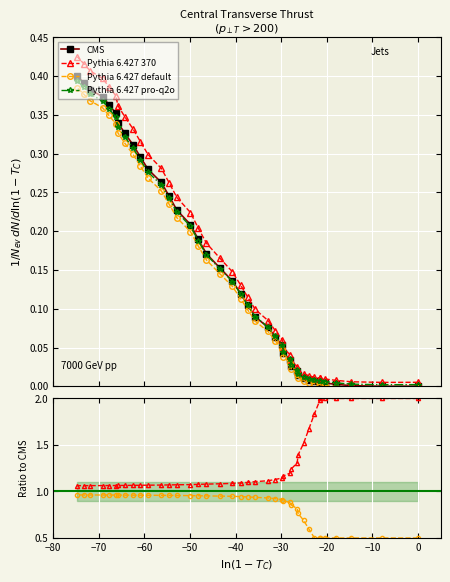

Count the number of categories in the chart.

40